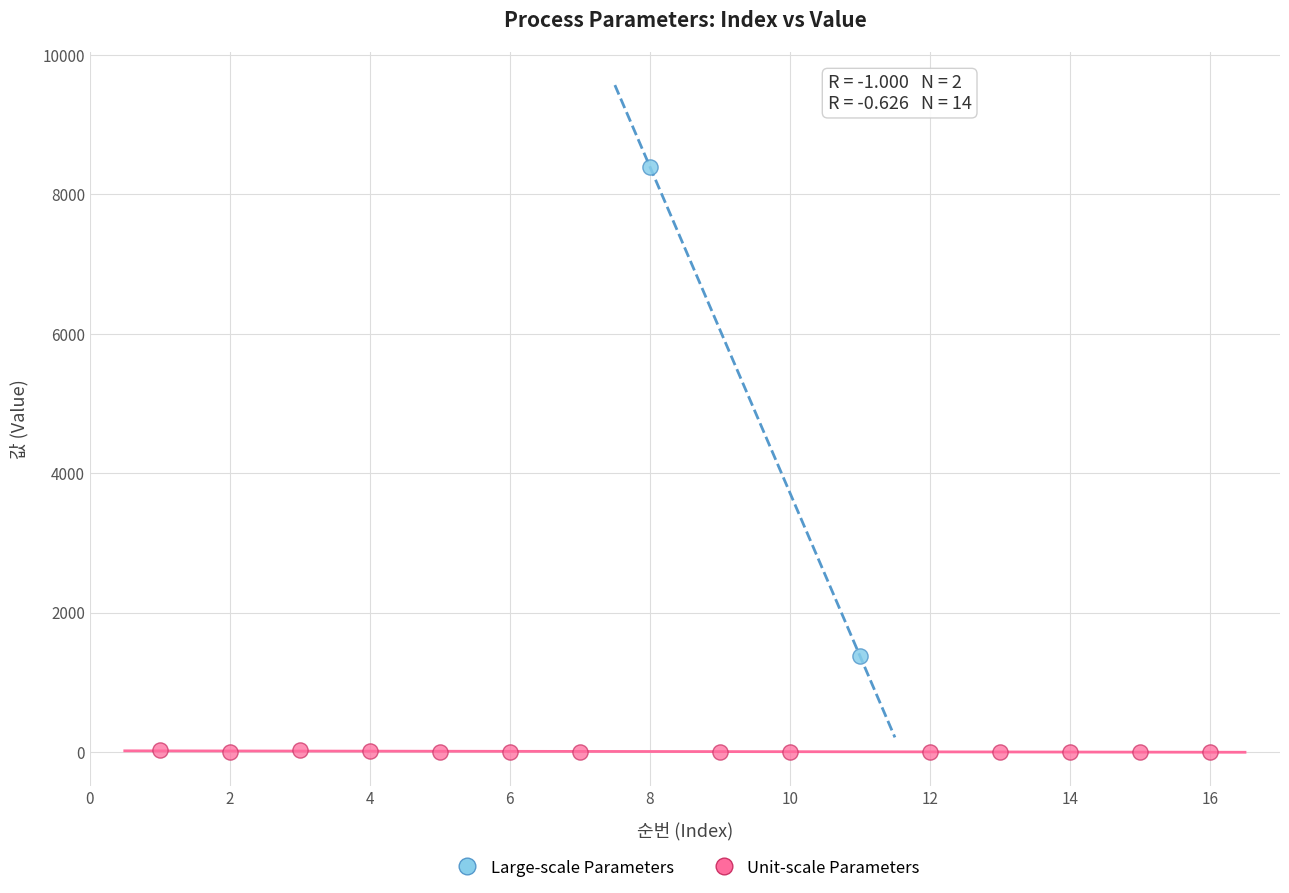

Which series has the largest Y range (max minus min)?

Large-scale Parameters